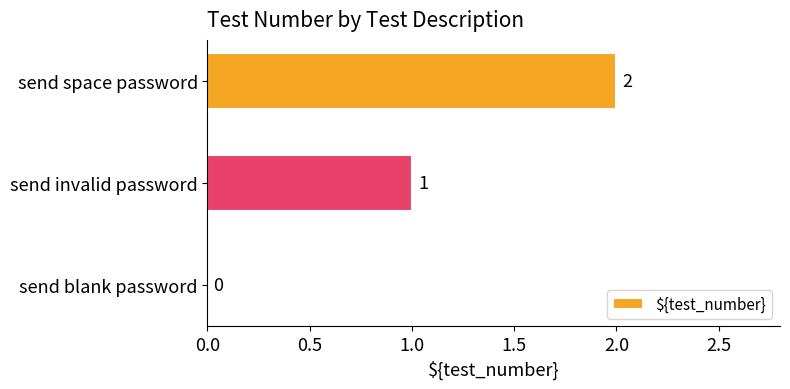

At which category does the chart reach its peak across all series?

send space password